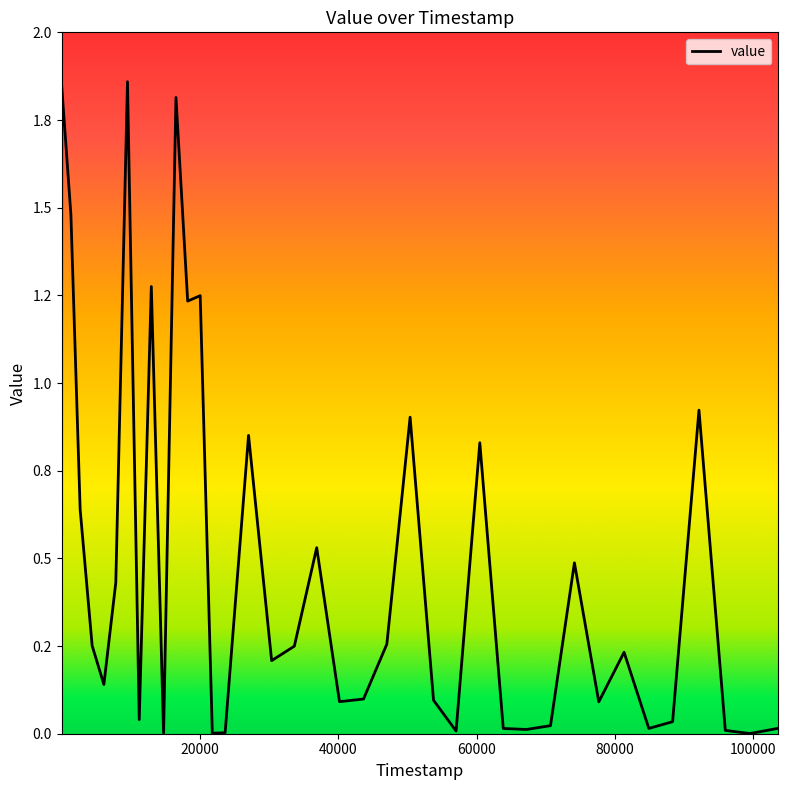

Does the chart display data point markers on the line(s)?

No